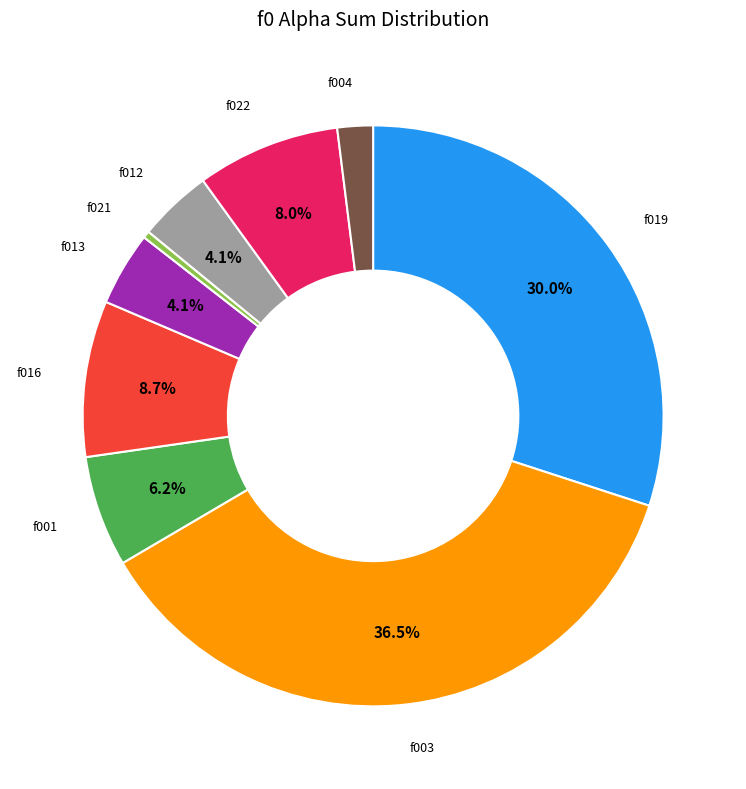

Count the number of slices in the pie.

9